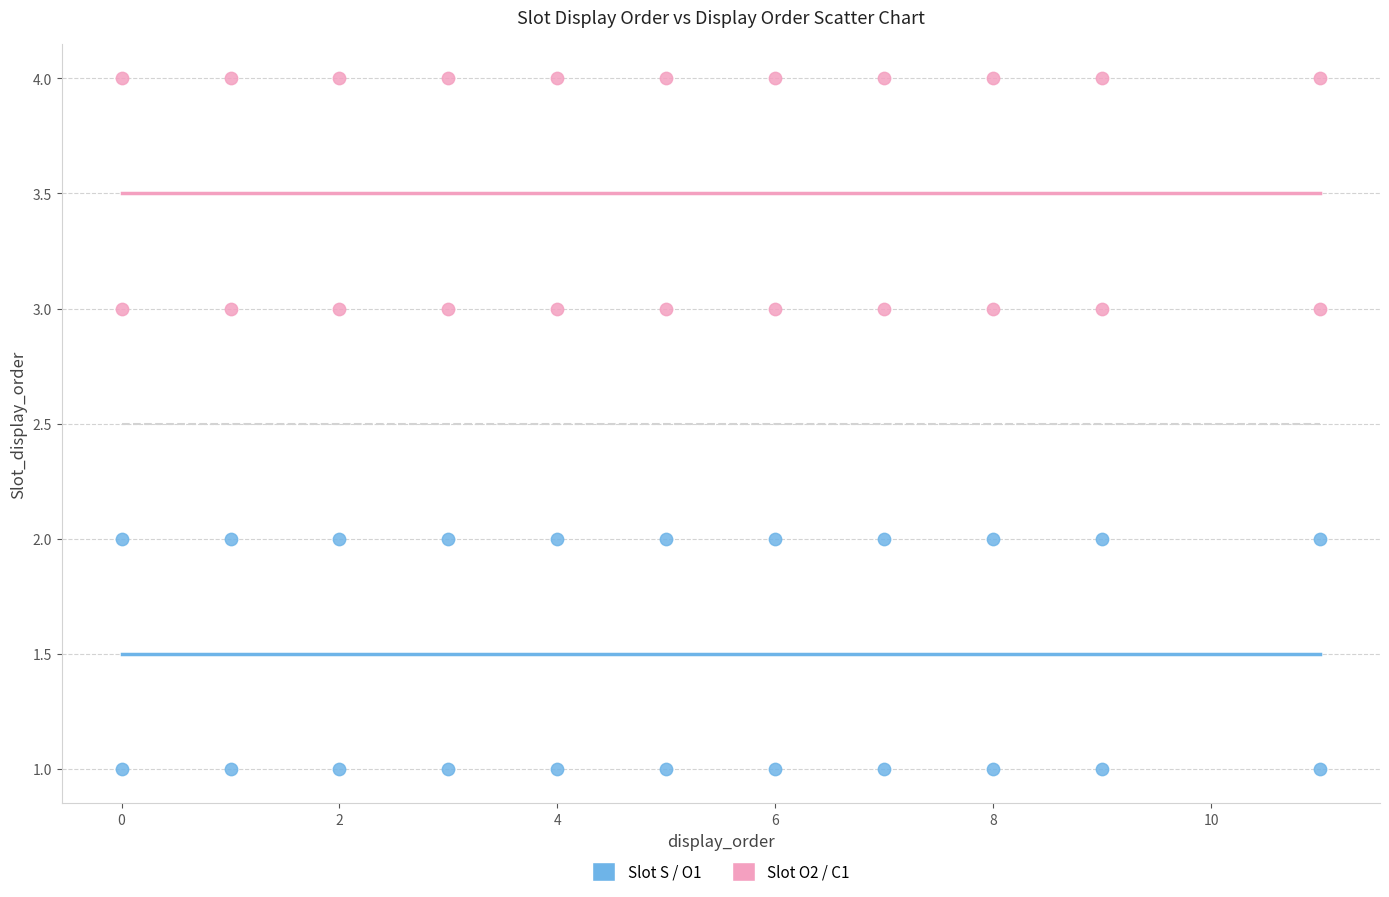

Which series reaches the minimum Y coordinate?

Slot S / O1